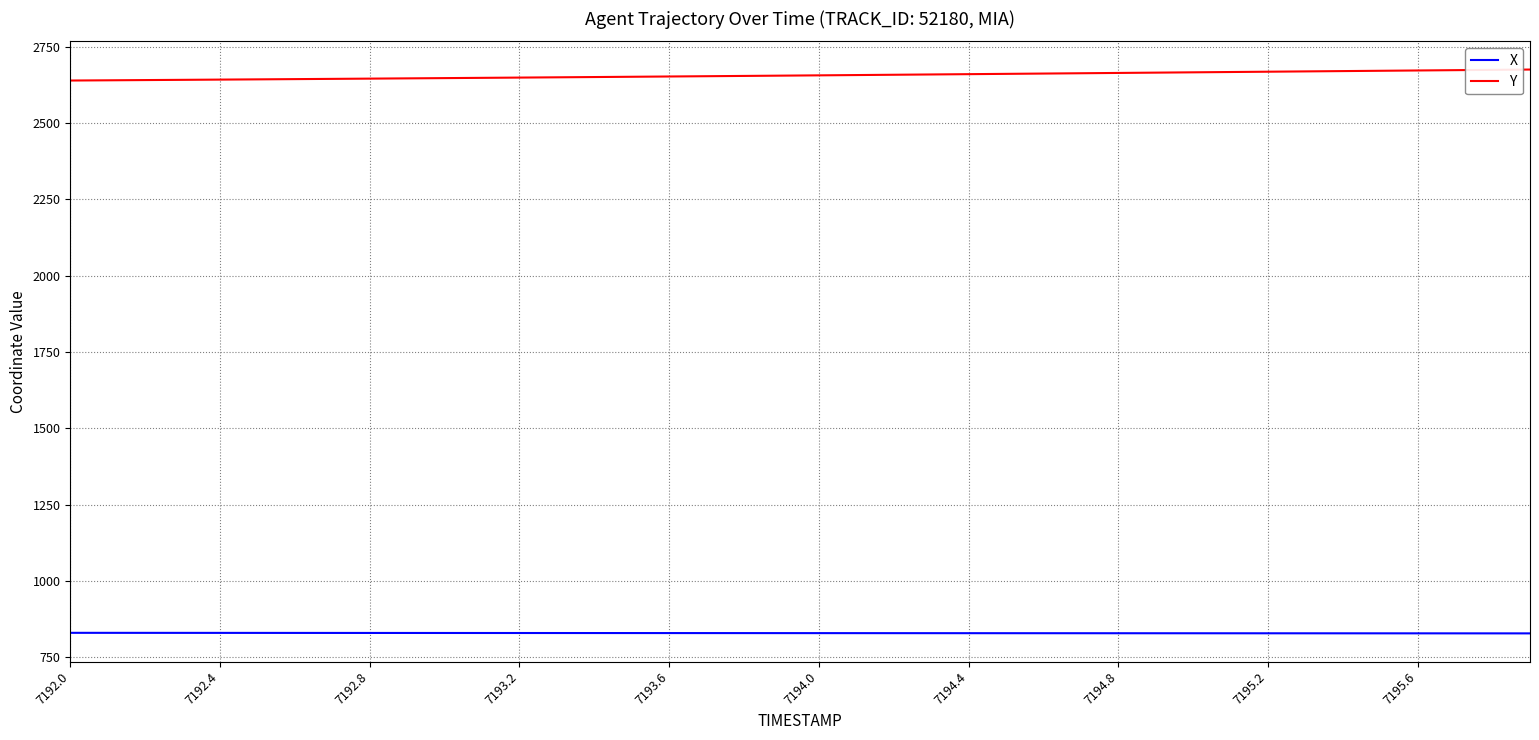

Which series has the largest total across all categories?

Y